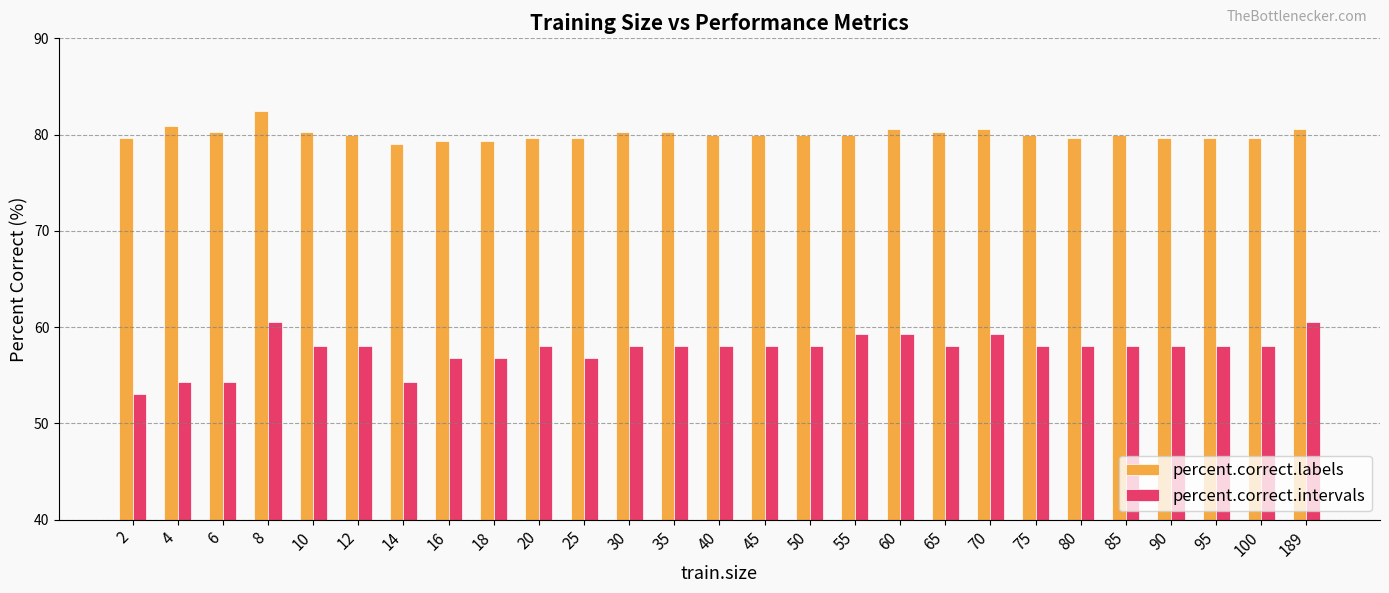

What is the difference between the highest and lowest values at 4?

26.5